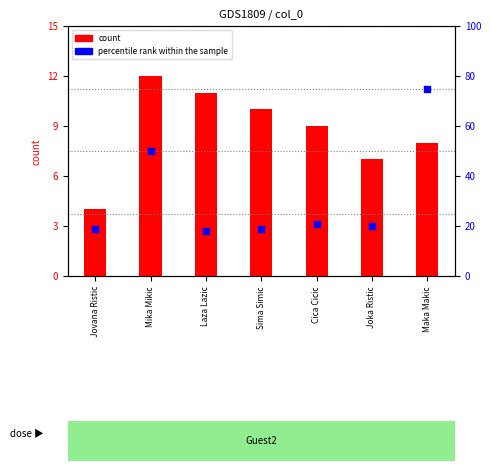

Which series has the largest total across all categories?

percentile rank within the sample